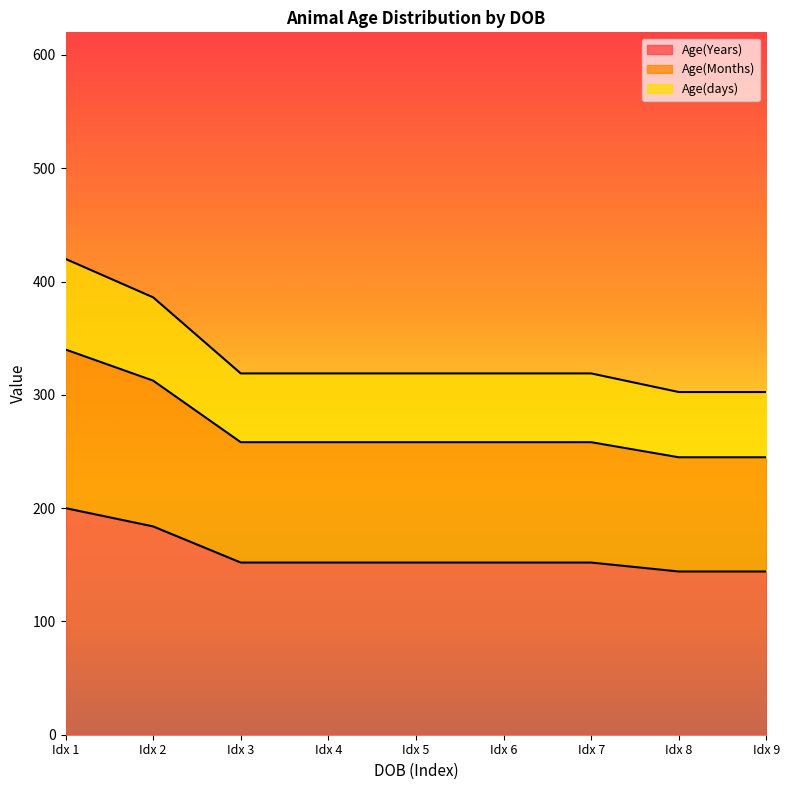

What is the smallest value displayed?

144.1